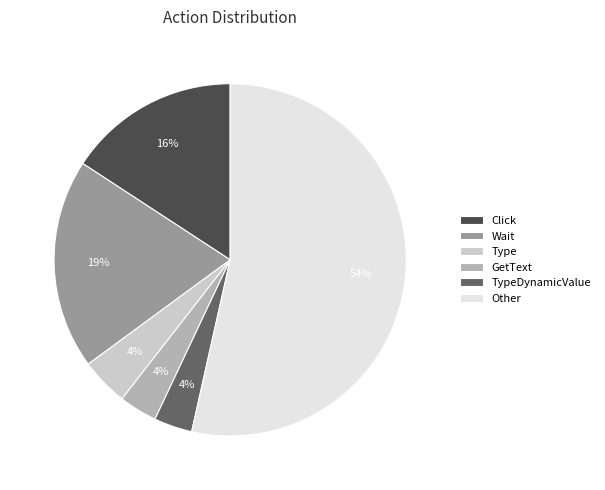

Between Wait and Click, which is larger?

Wait